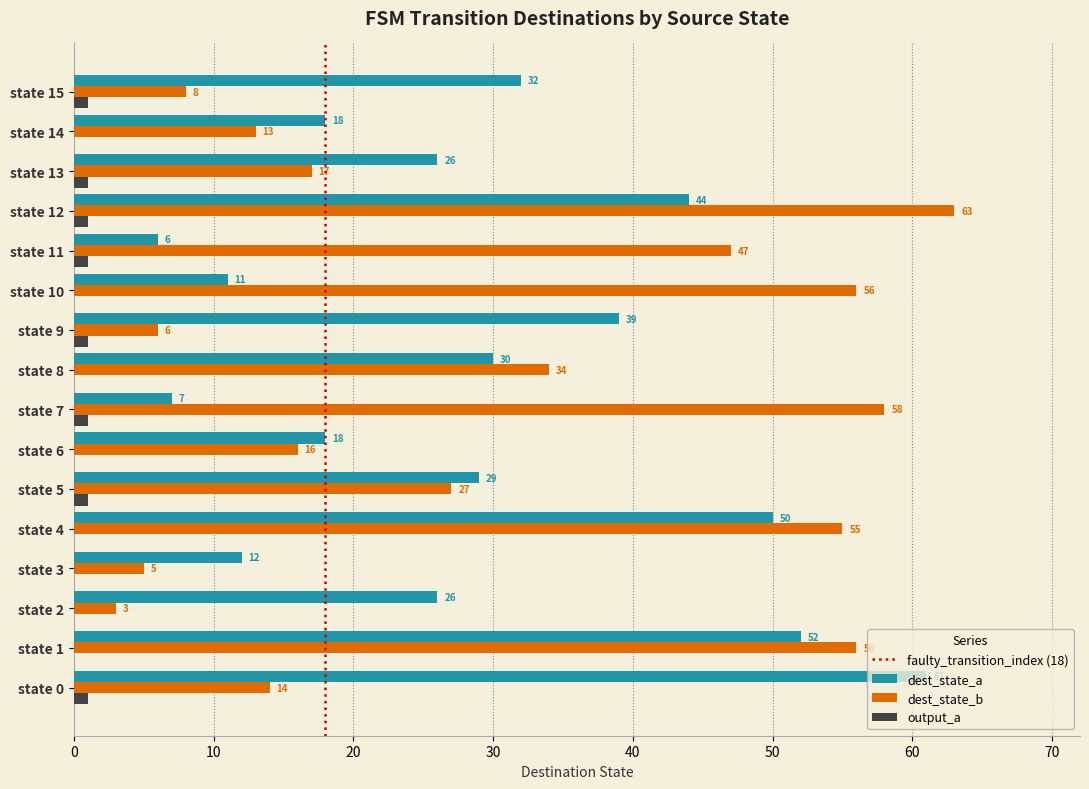

Which series changed the most between state 7 and state 14?

dest_state_b